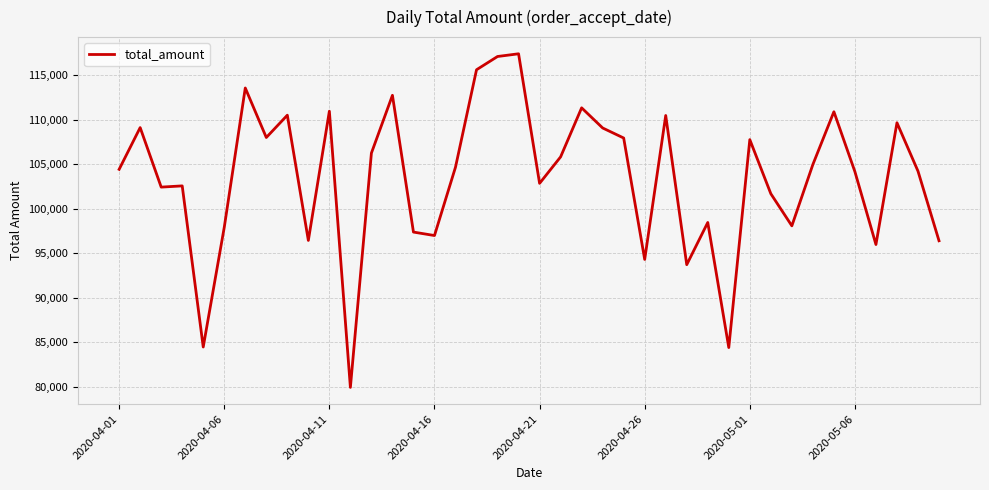

What is the difference between the maximum and minimum values?

37467